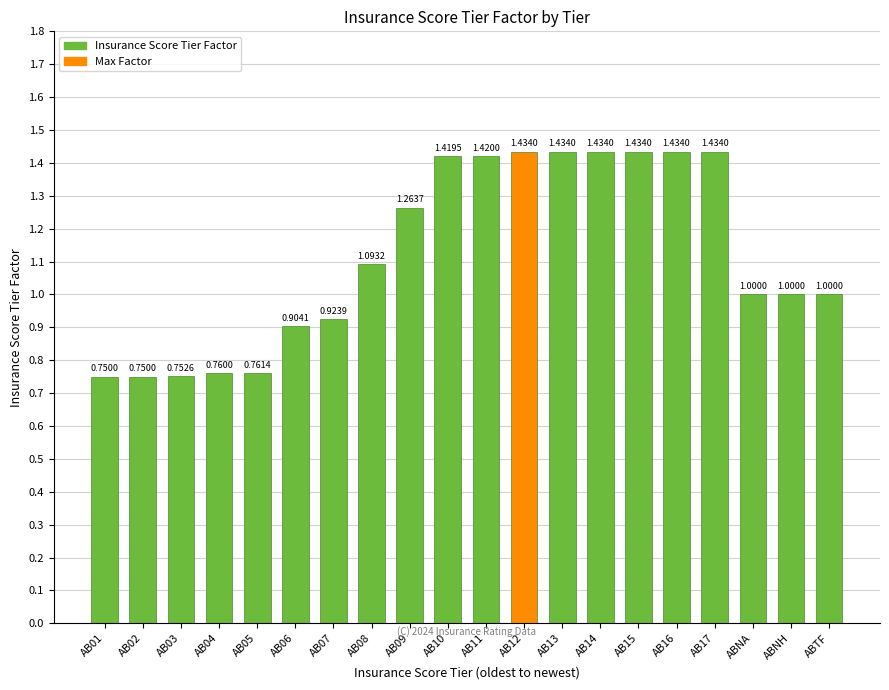

What is the change in value from AB14 to ABNH?

-0.4